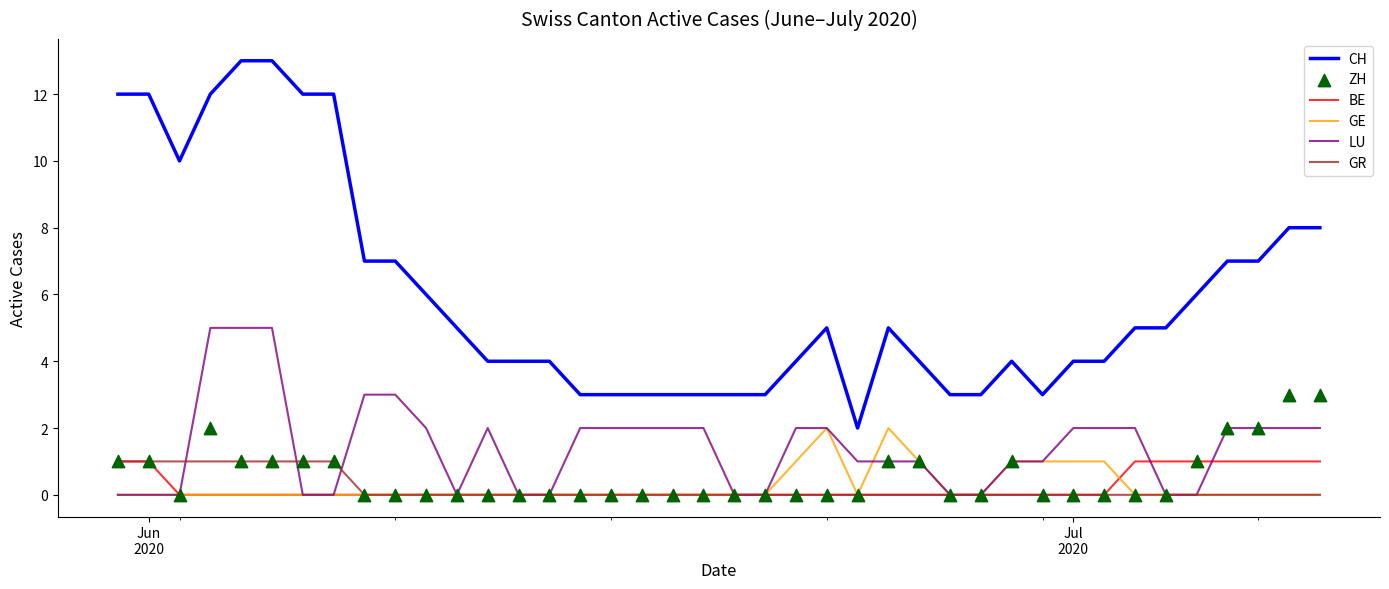

Which series has the largest total across all categories?

CH